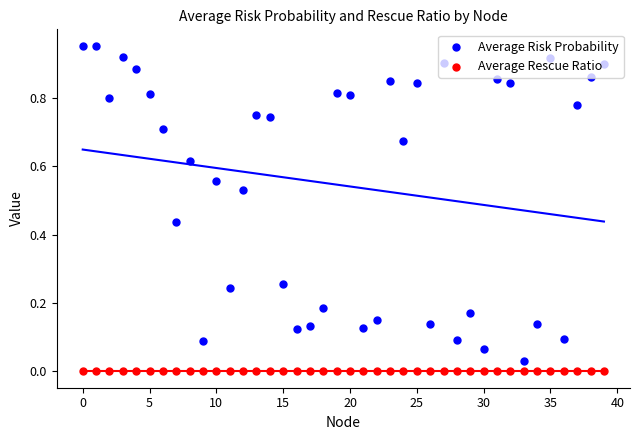

Which series reaches the minimum Y coordinate?

Average Rescue Ratio